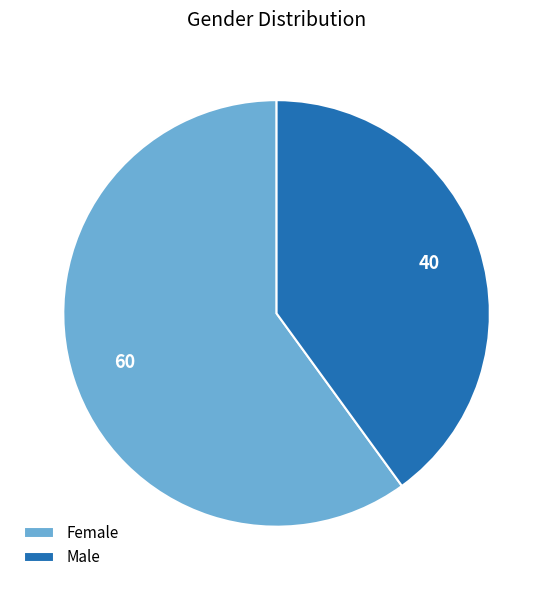

True or false: Female accounts for 60% of the total.

True